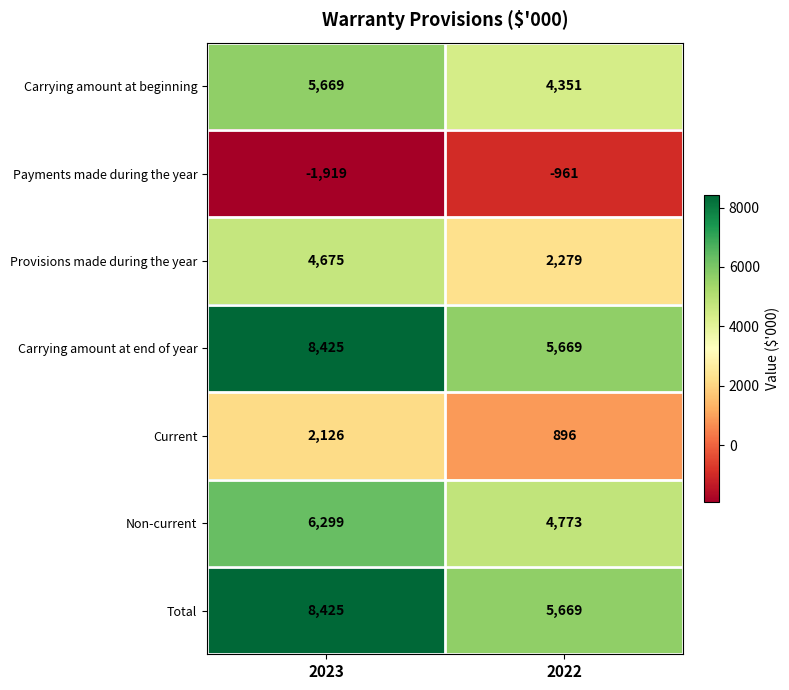

Is it true that Total equals 5669 at 2022?

True